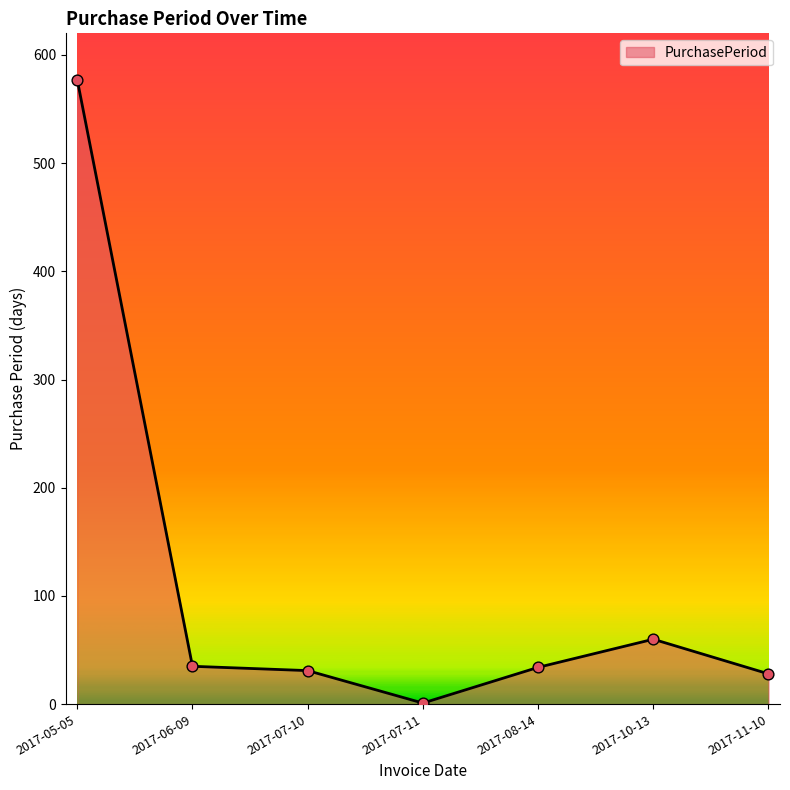

What is the change in value from 2017-05-05 to 2017-06-09?

-542